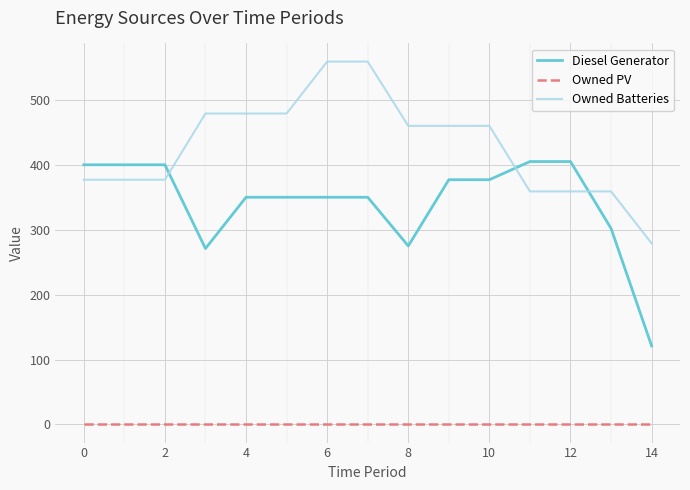

True or false: Owned Batteries and Owned PV intersect in this chart.

False